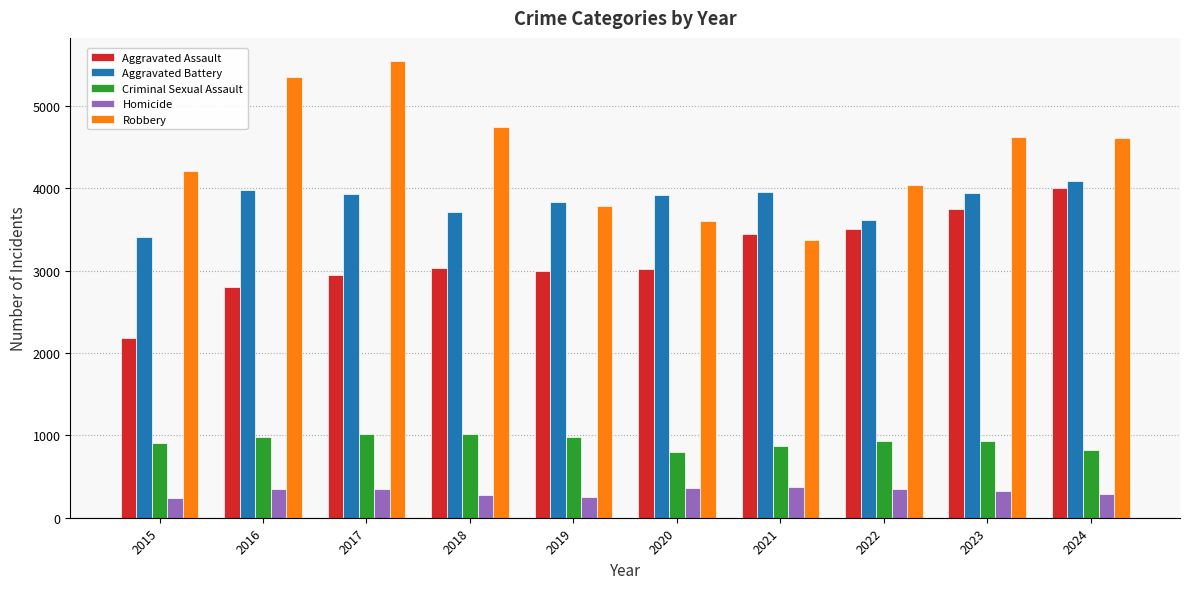

How many data points in Homicide are less than 345?

5